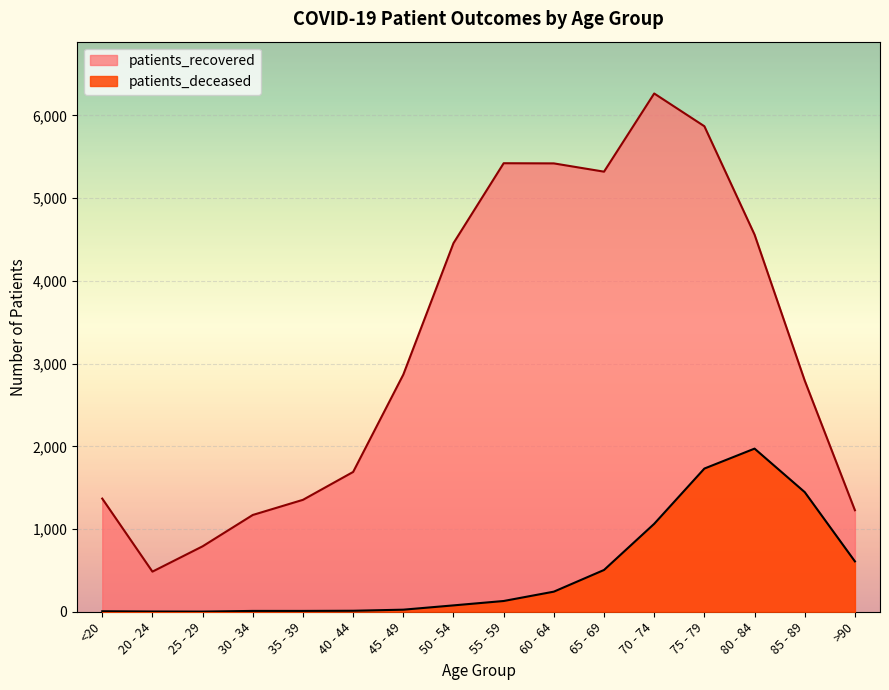

Read the patients_recovered value at 65 - 69, to the nearest 100.

5300